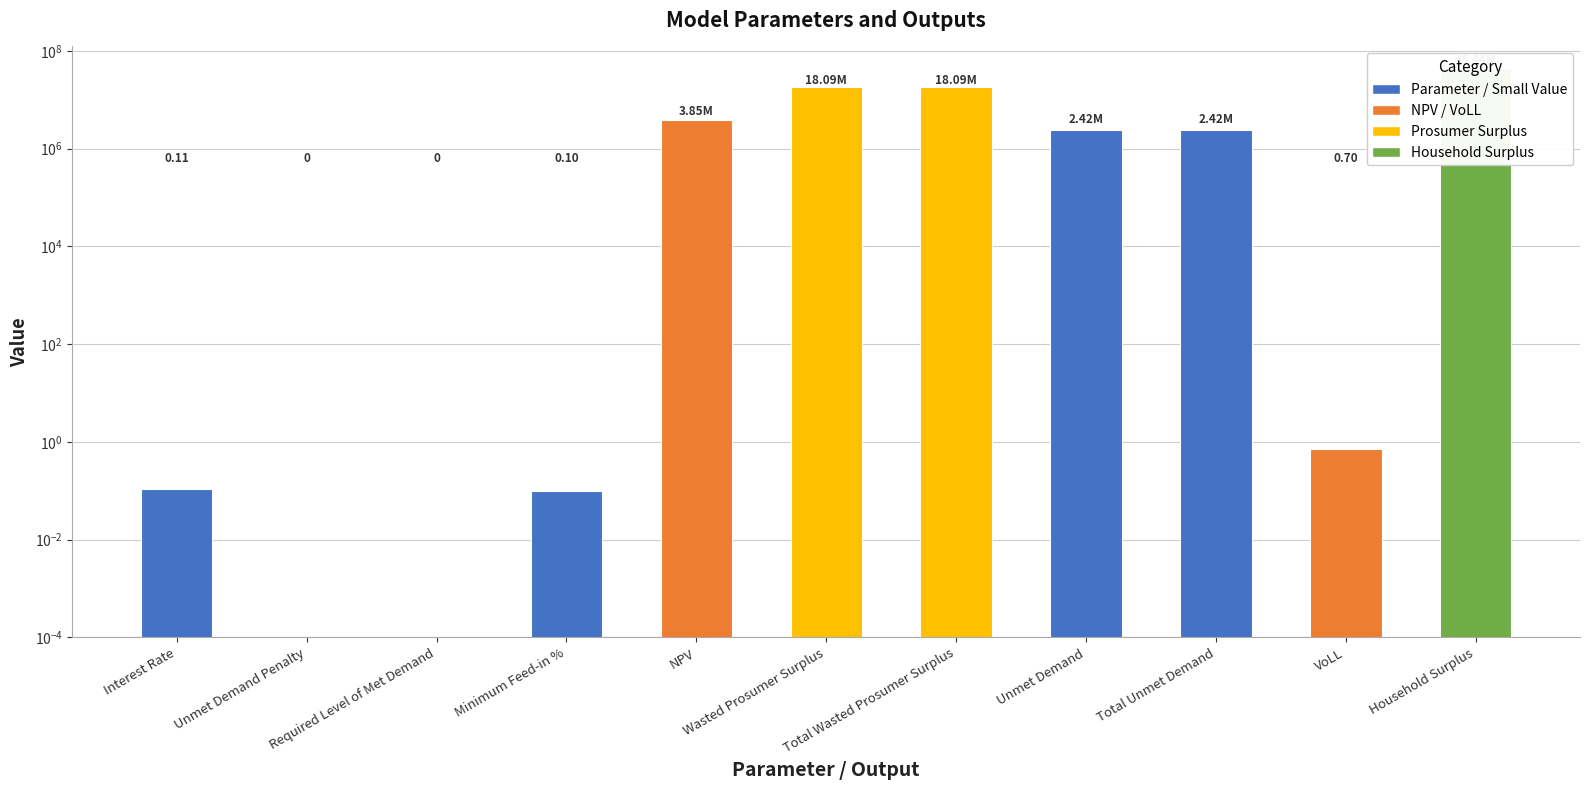

List the labels in order of value, smallest first.

Unmet Demand Penalty, Required Level of Met Demand, Minimum Feed-in %, Interest Rate, VoLL, Unmet Demand, Total Unmet Demand, NPV, Wasted Prosumer Surplus, Total Wasted Prosumer Surplus, Household Surplus